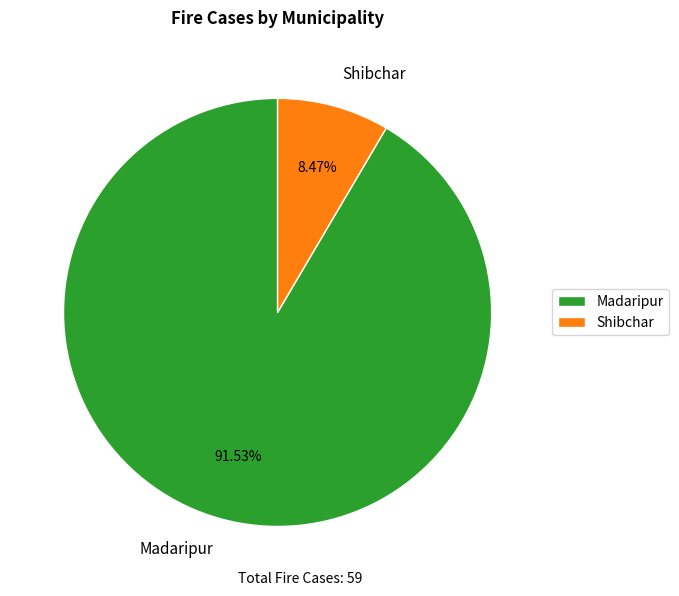

What is the largest slice in the pie chart?

Madaripur